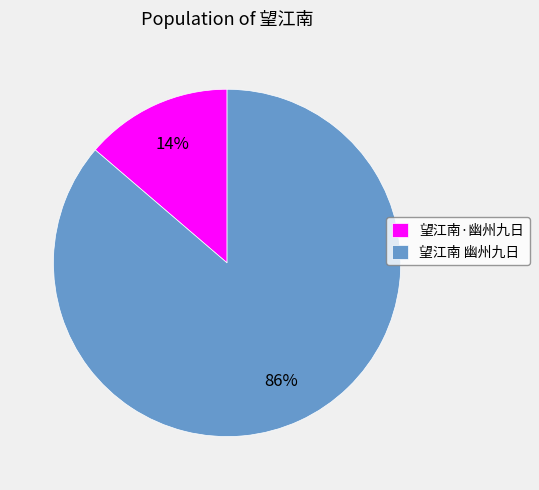

To the nearest percent, what is the average slice percentage?

50%